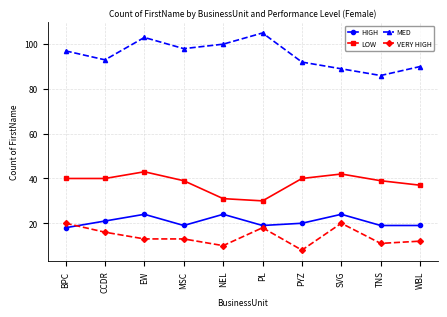

Which label corresponds to the largest value in the chart?

PL